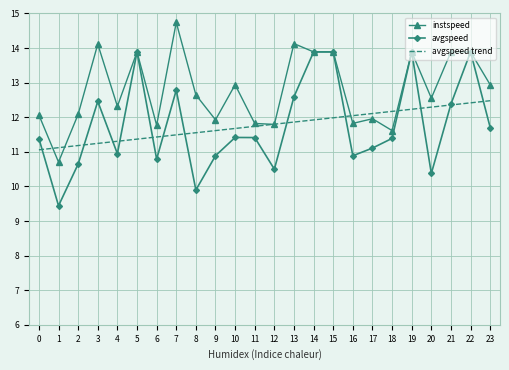

True or false: avgspeed trend and instspeed cross at least once.

True